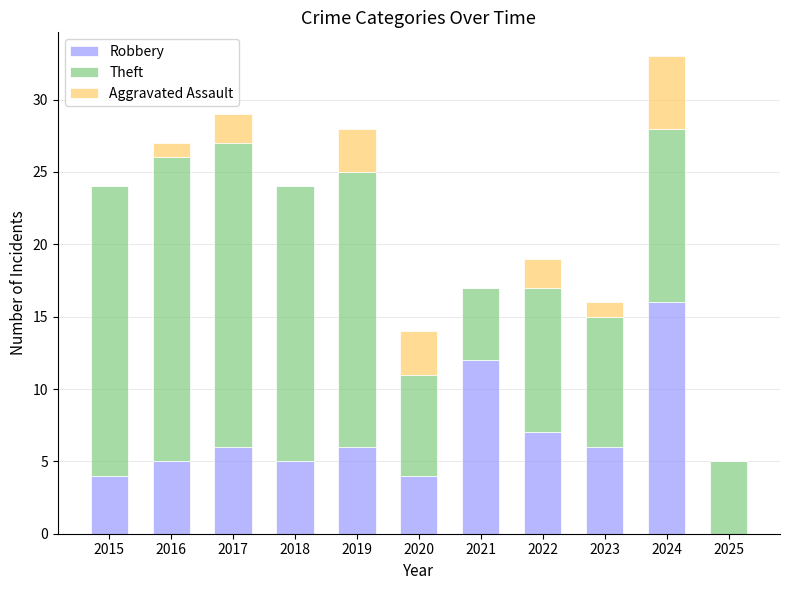

At which category is the sum across all series the highest?

2024